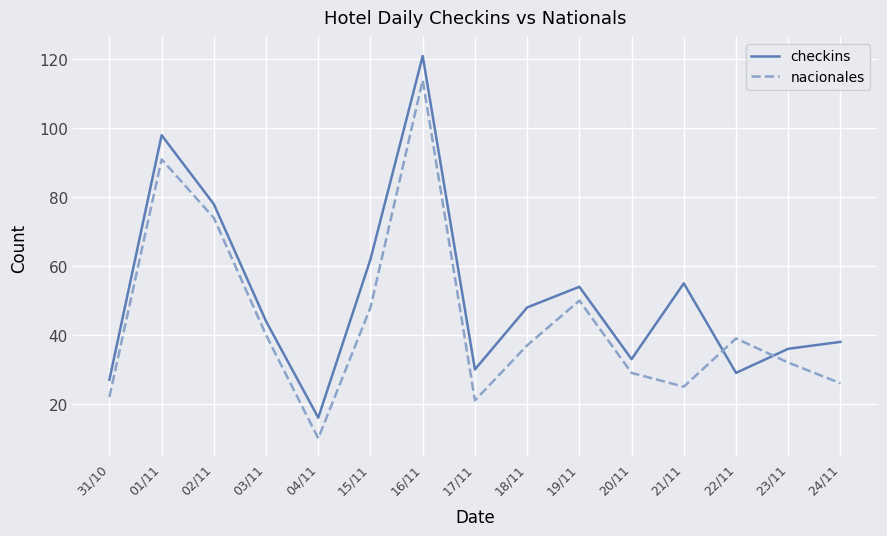

What is the difference between the maximum and minimum values in the nacionales series?

104